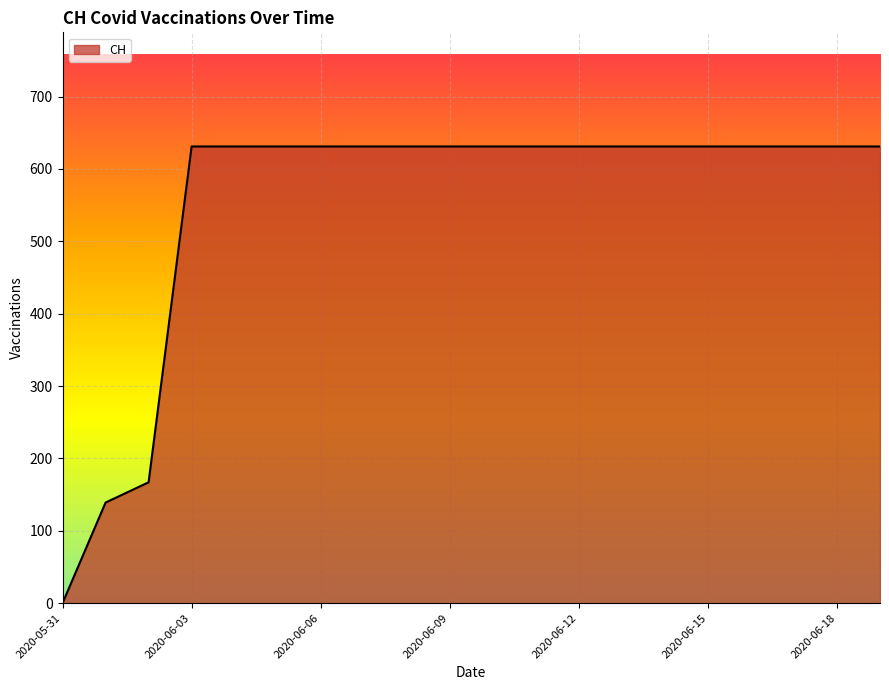

What is the sum of all values?

11033